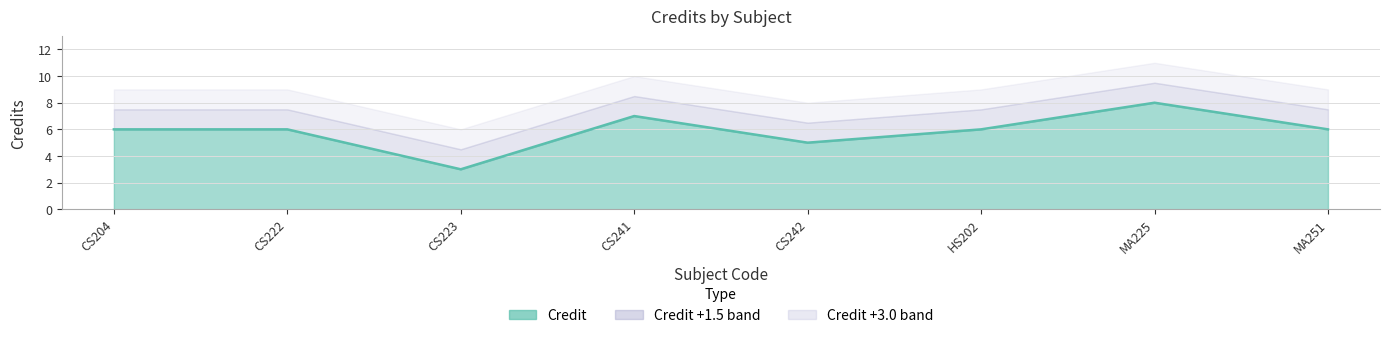

What is the change in value from CS223 to HS202?

+3